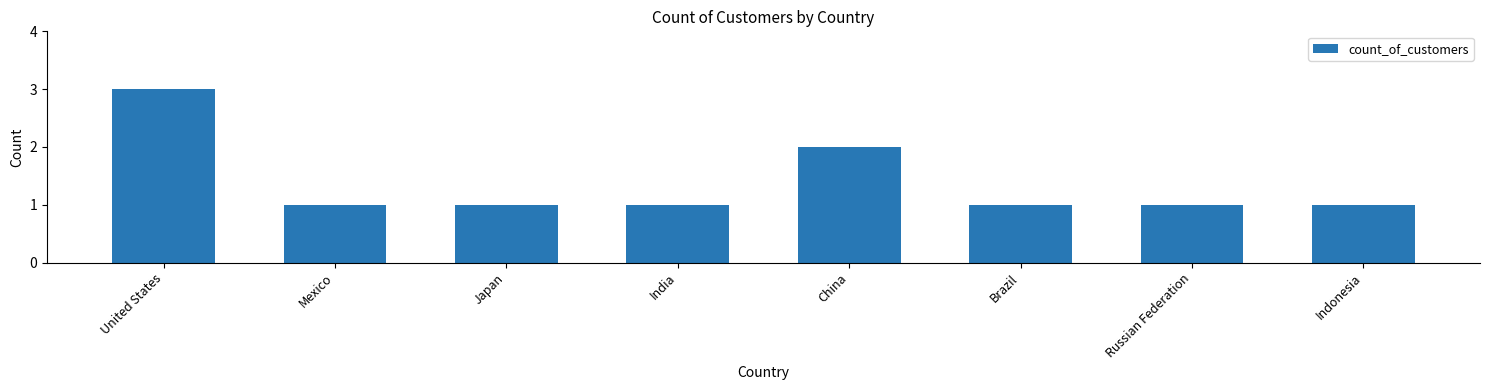

What is the ratio of the value at Brazil to the value at Japan?

1.0